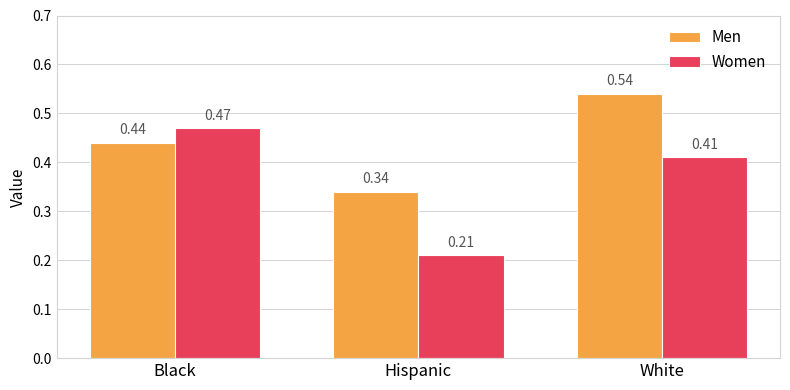

True or false: Women has a value of 0.1 at Hispanic.

False